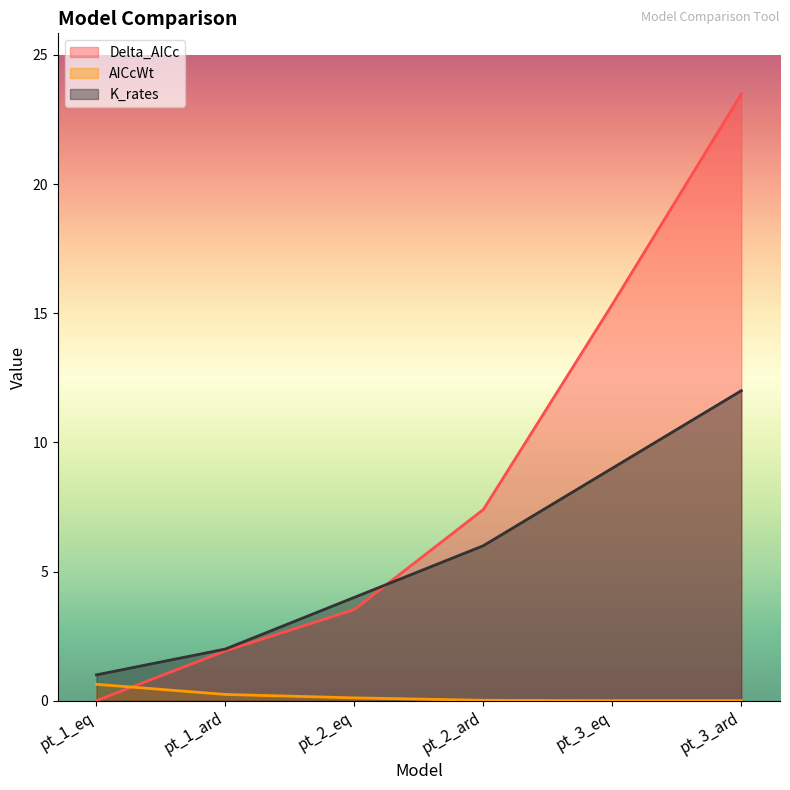

Is it true that AICcWt equals 0.0 at pt_3_eq?

True